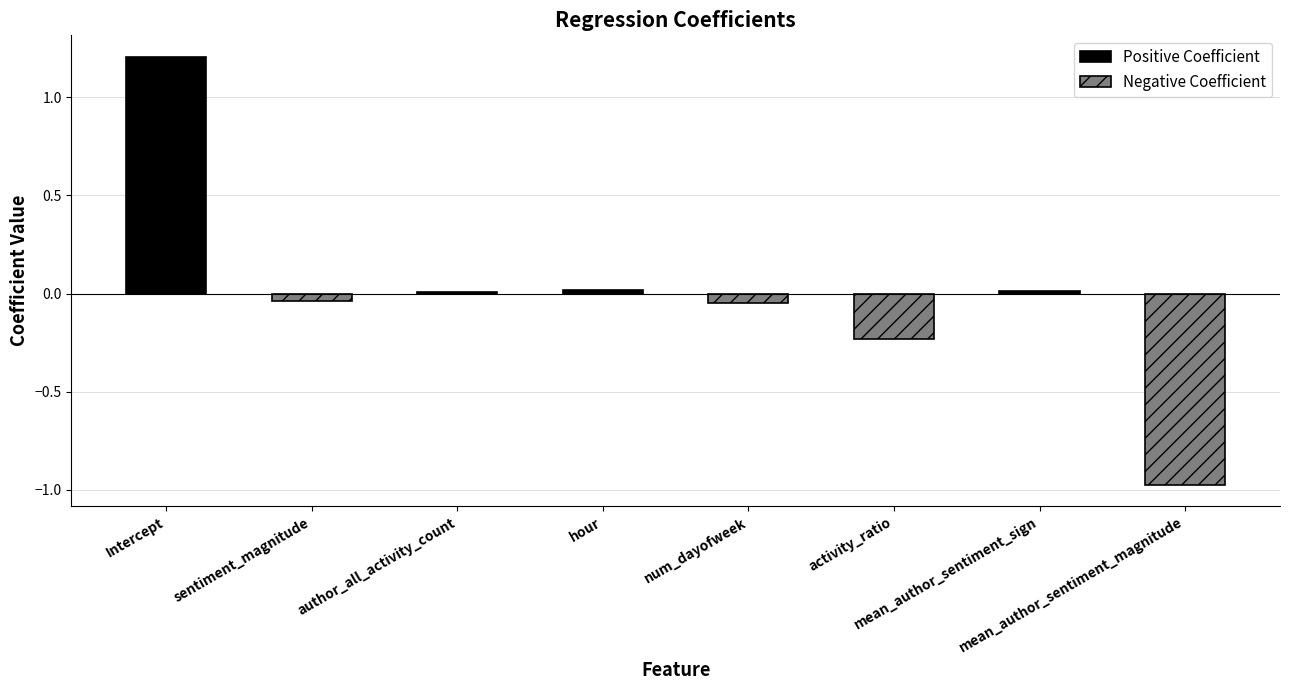

Between sentiment_magnitude and hour, which series saw the biggest shift?

Negative Coefficient